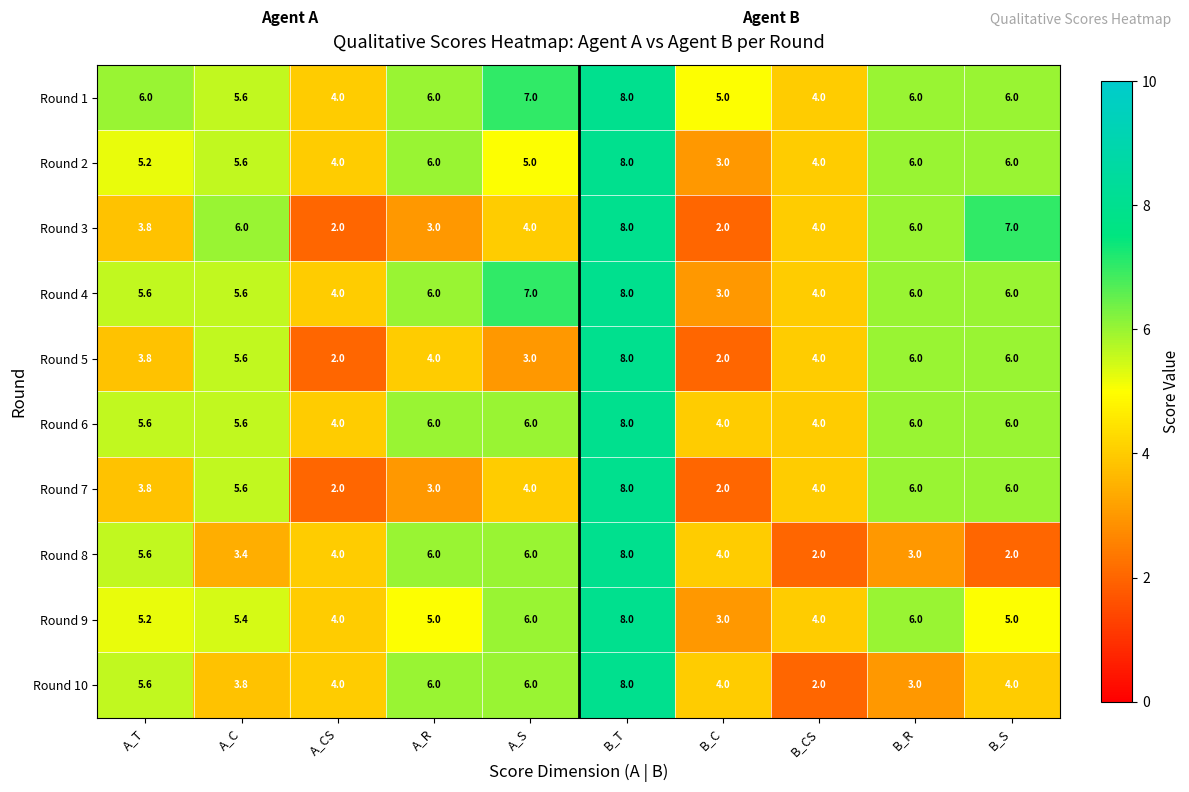

Count the number of data series in this chart.

10